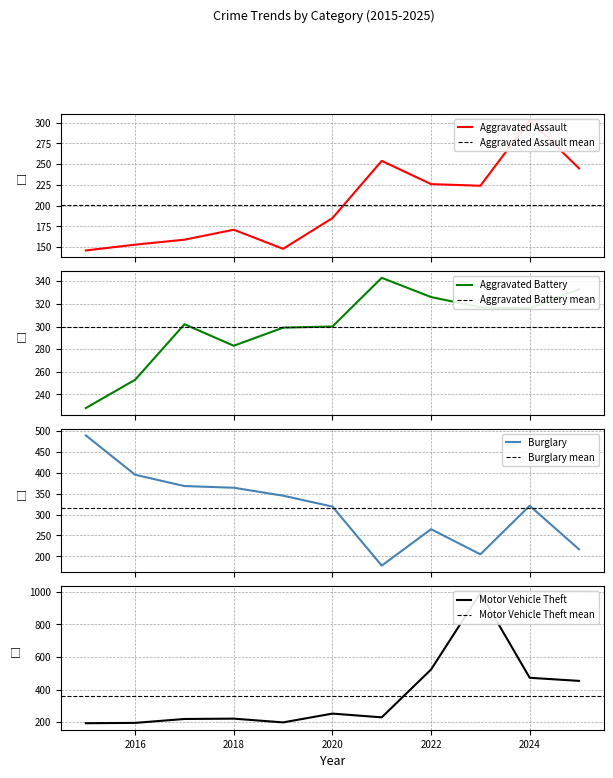

At which label does Motor Vehicle Theft reach its peak?

2023